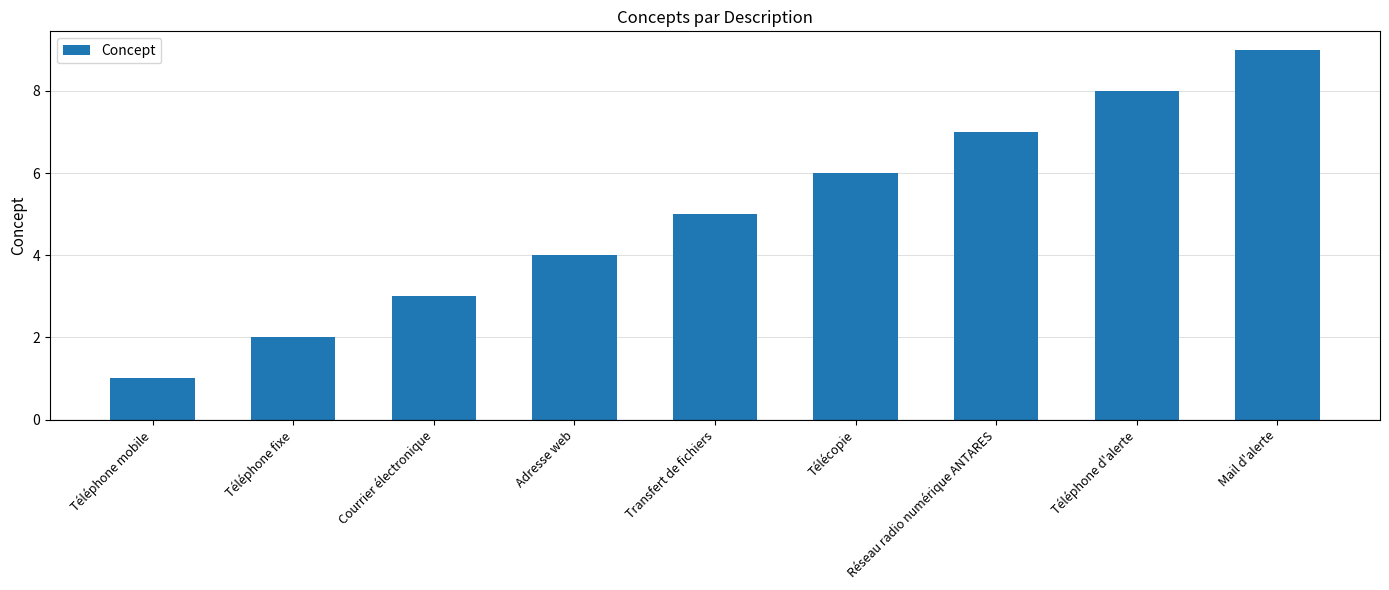

List the labels in order of value, largest first.

Mail d'alerte, Téléphone d'alerte, Réseau radio numérique ANTARES, Télécopie, Transfert de fichiers, Adresse web, Courrier électronique, Téléphone fixe, Téléphone mobile